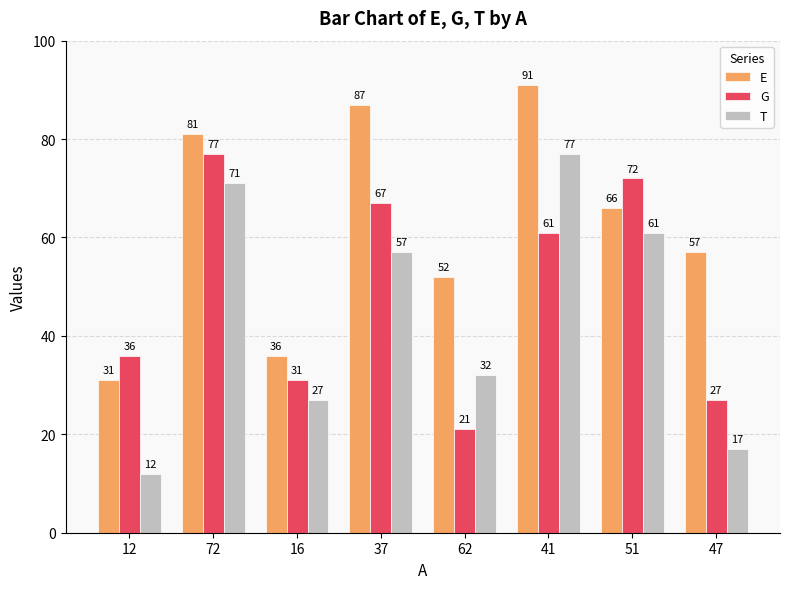

What value does the T series have at 12, to the nearest 5?

10